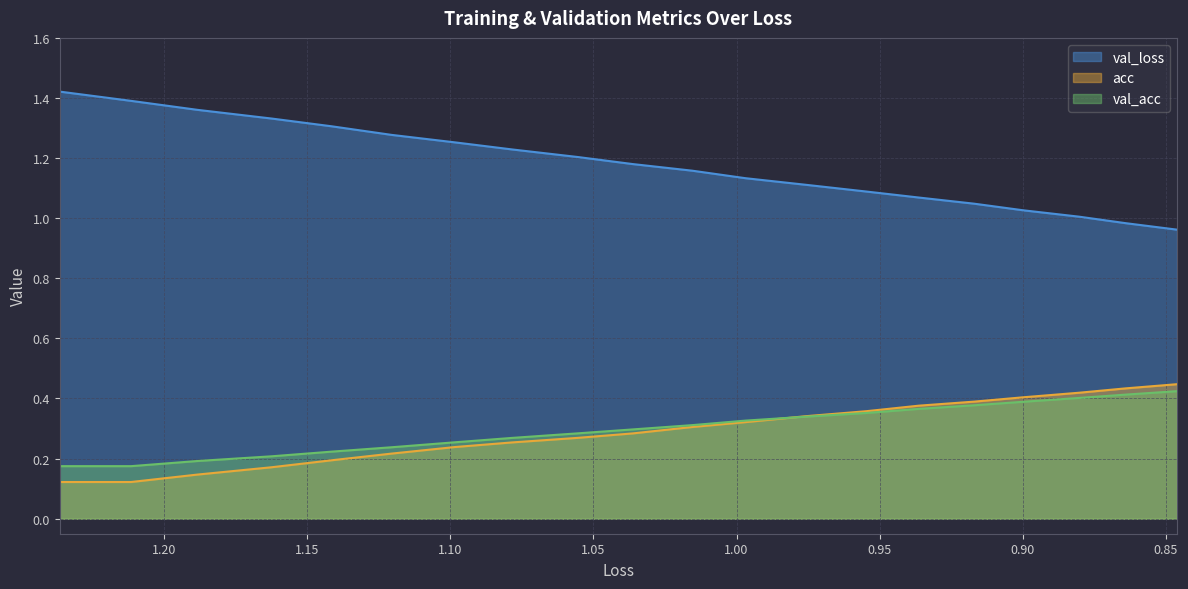

What are all the series names shown in the legend?

val_loss, acc, val_acc